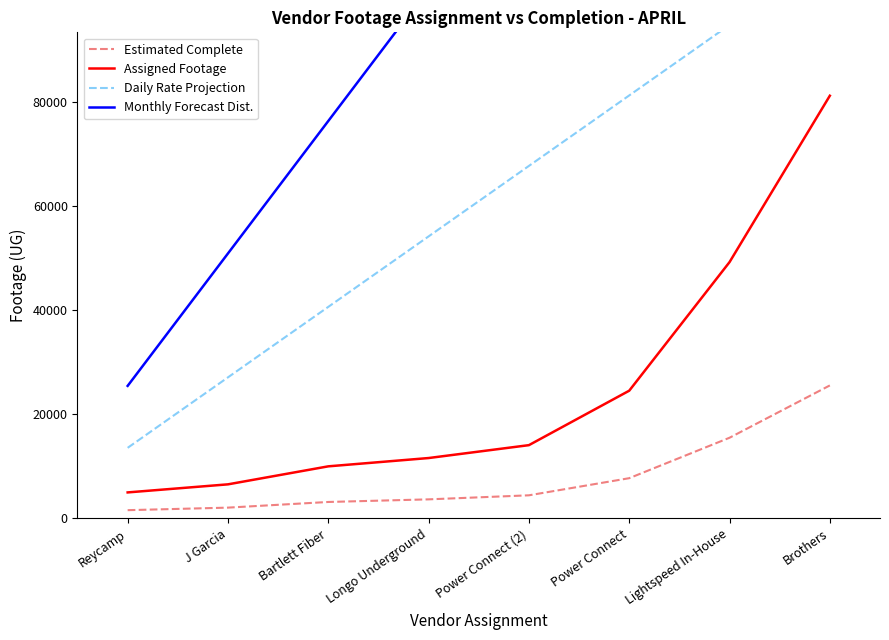

How many categories are shown in the chart?

8